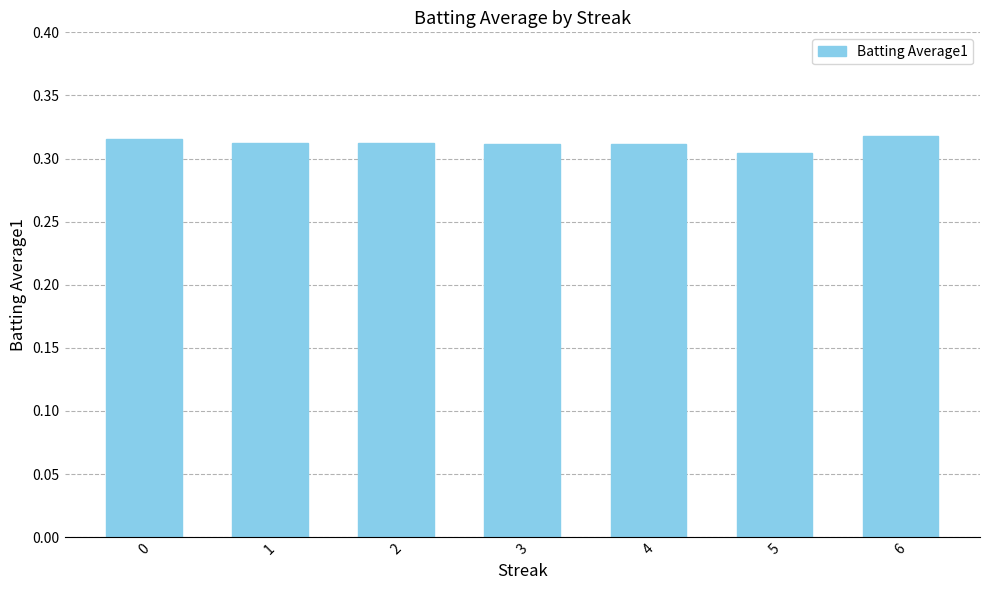

Which label corresponds to the smallest value in the chart?

5